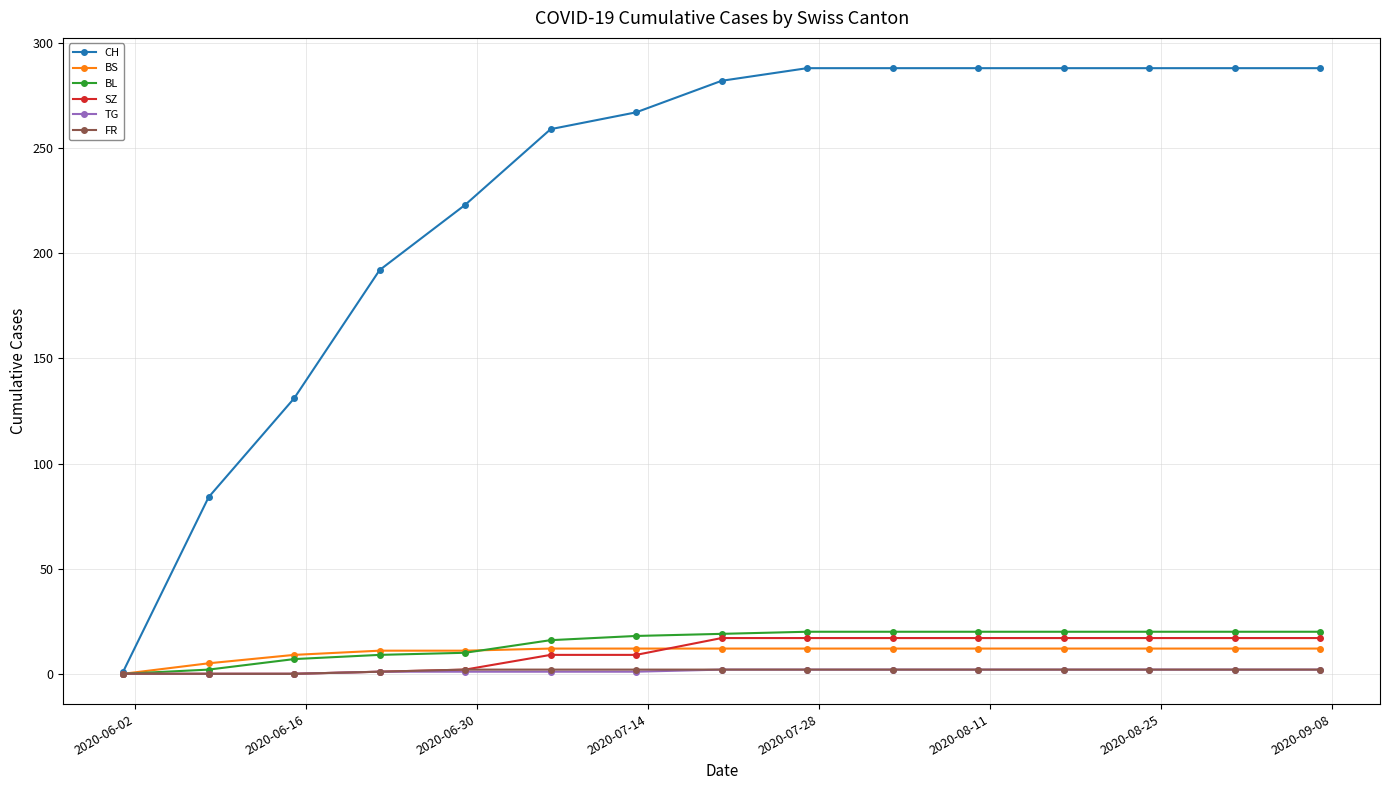

What are all the series names shown in the legend?

CH, BS, BL, SZ, TG, FR